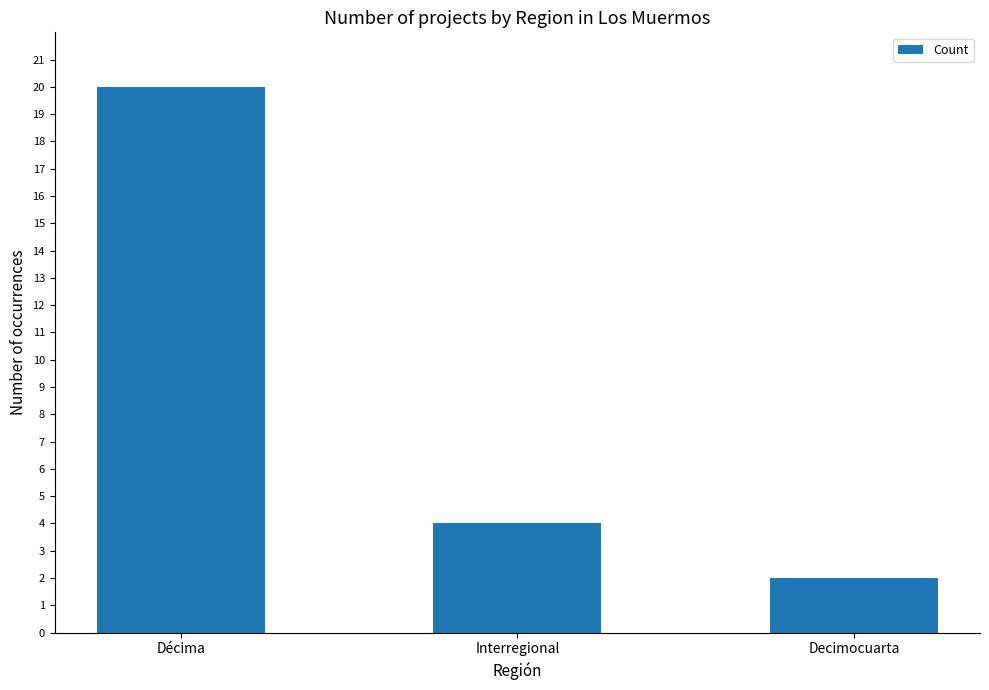

How many data points are less than 4?

1